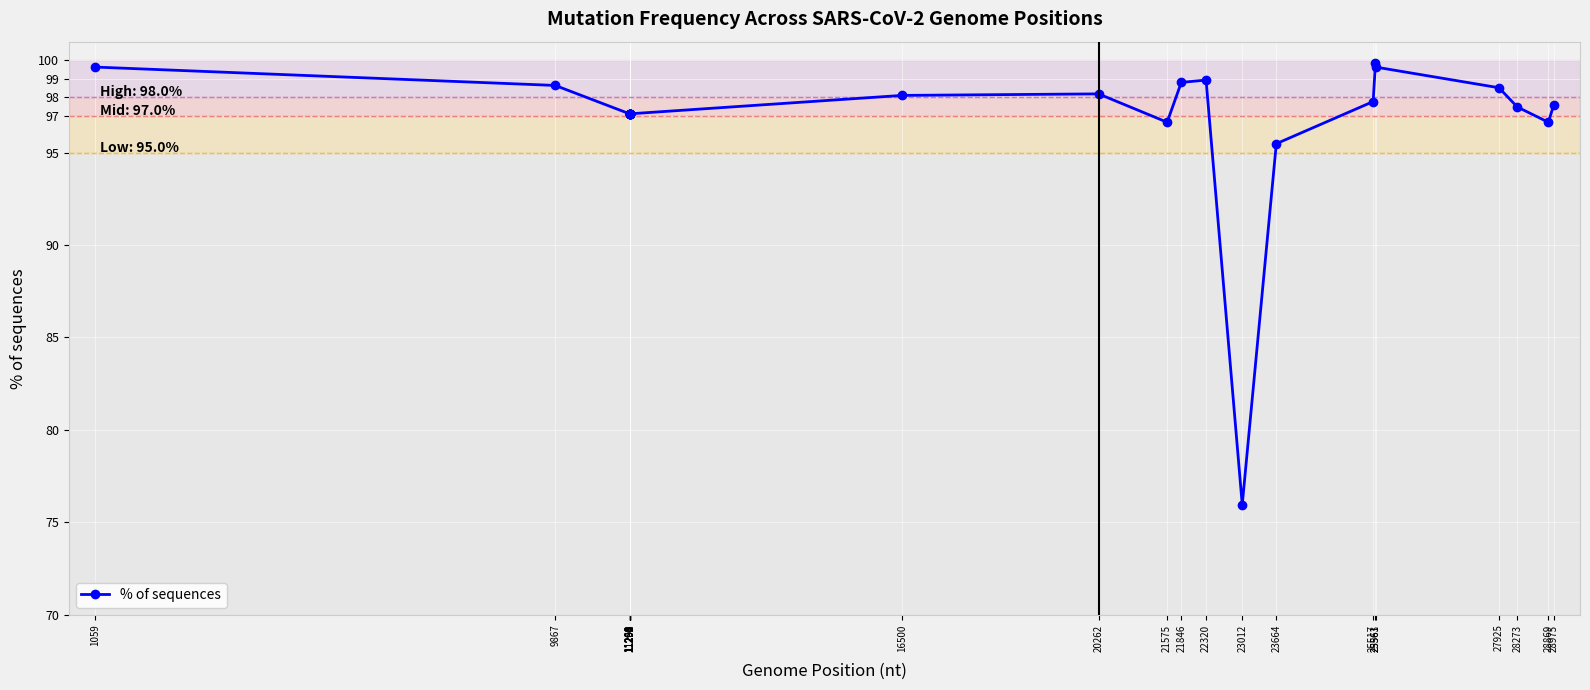

What is the smallest value displayed?

76.0